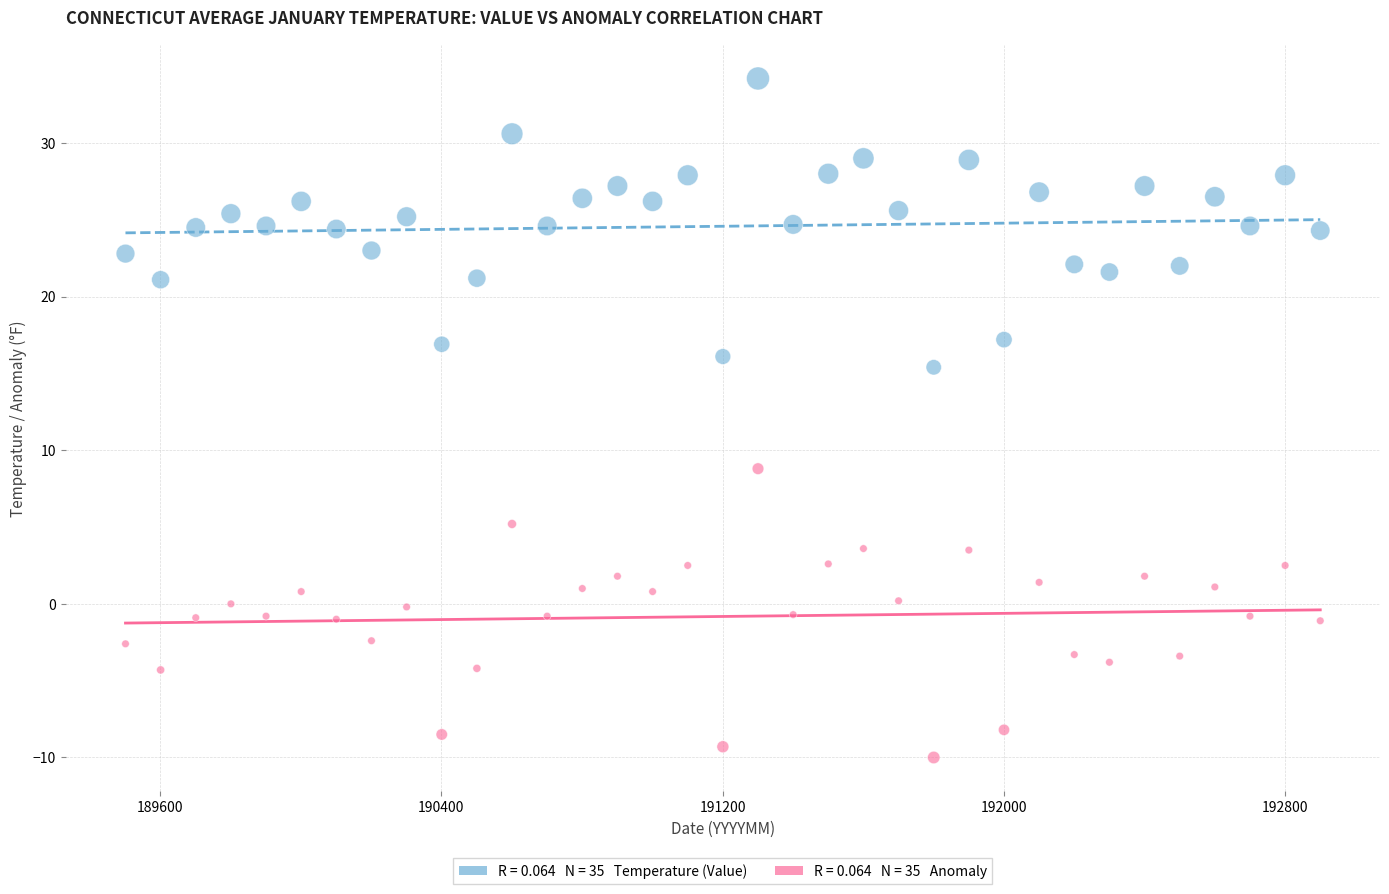

Across all data points, what is the range of Y values (max minus min)?

44.2